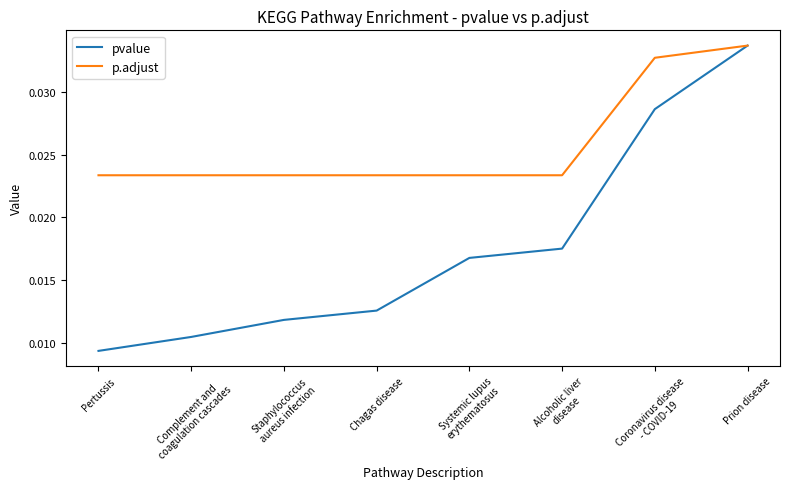

The p.adjust series shows 0.1 at Prion disease. True or false?

False